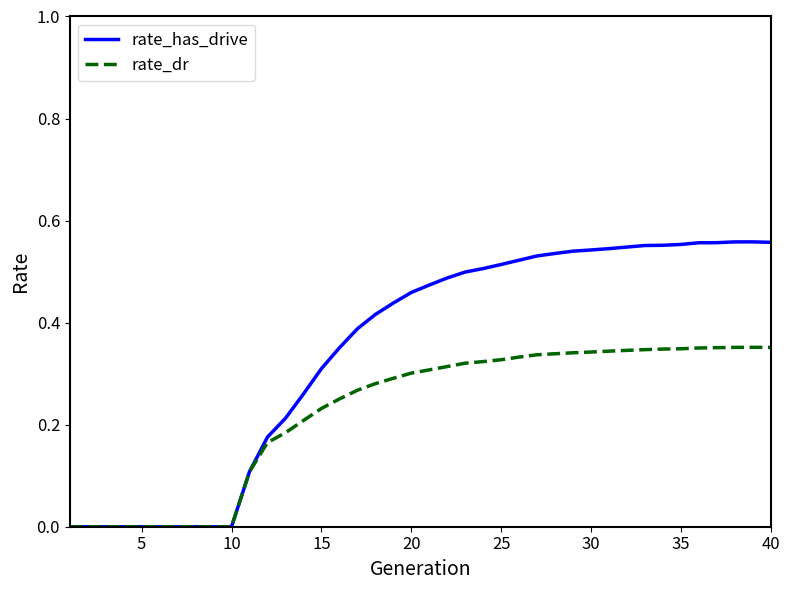

Which series has the largest total across all categories?

rate_has_drive